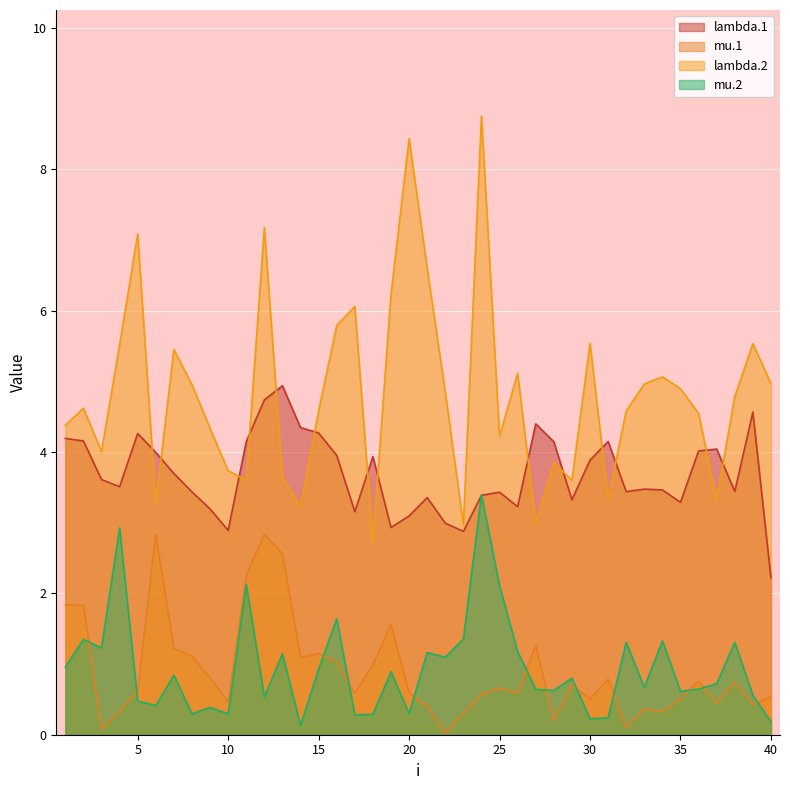

The lambda.2 series shows 1.3 at 29. True or false?

False